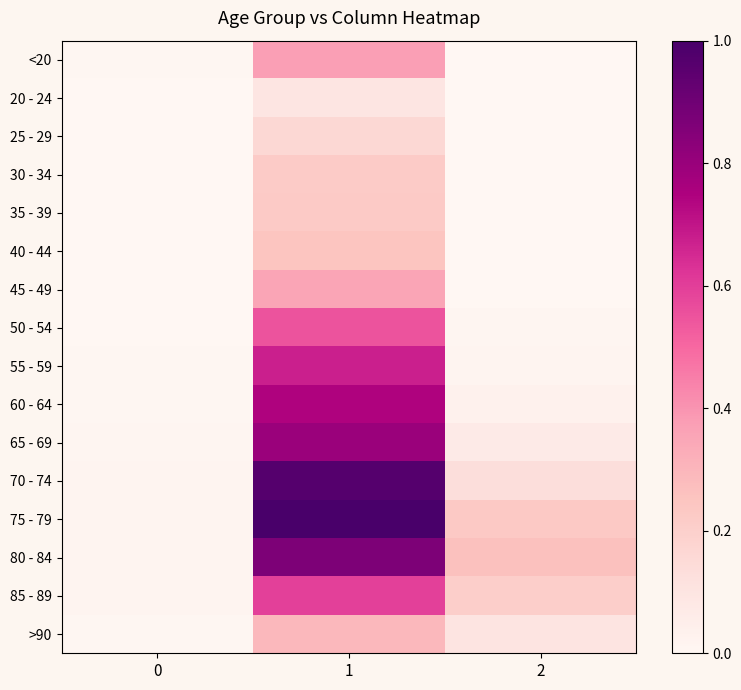

How many series are shown in this chart?

16